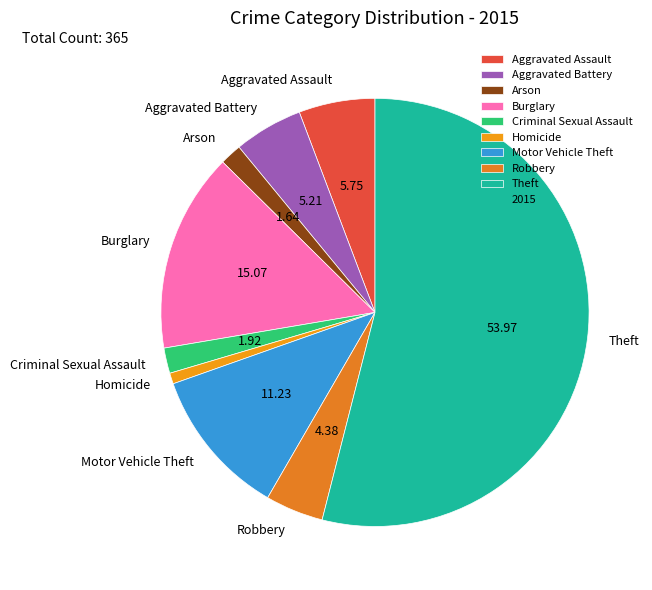

Which has a higher value, Robbery or Theft?

Theft